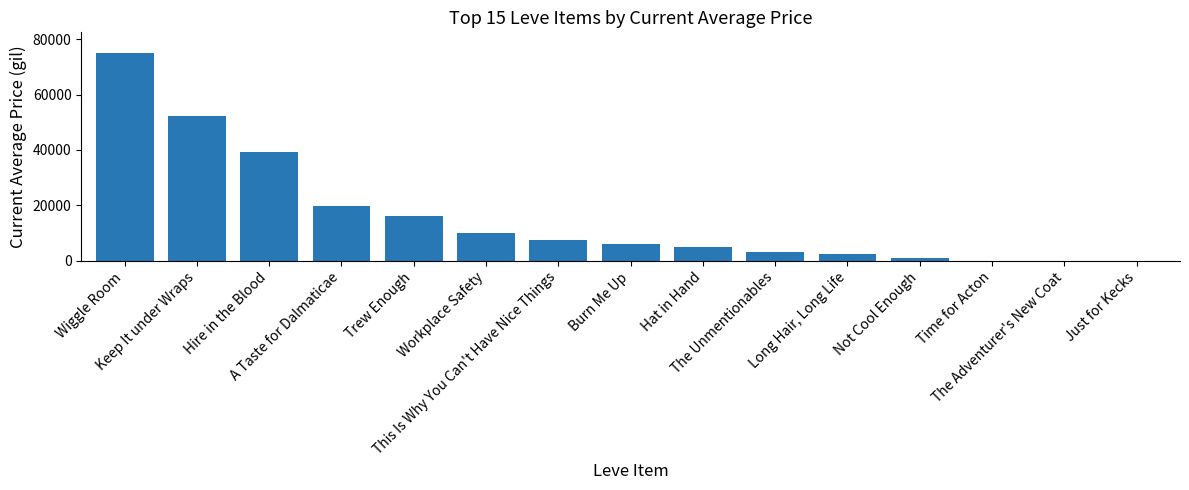

Between This Is Why You Can't Have Nice Things and A Taste for Dalmaticae, which is larger?

A Taste for Dalmaticae